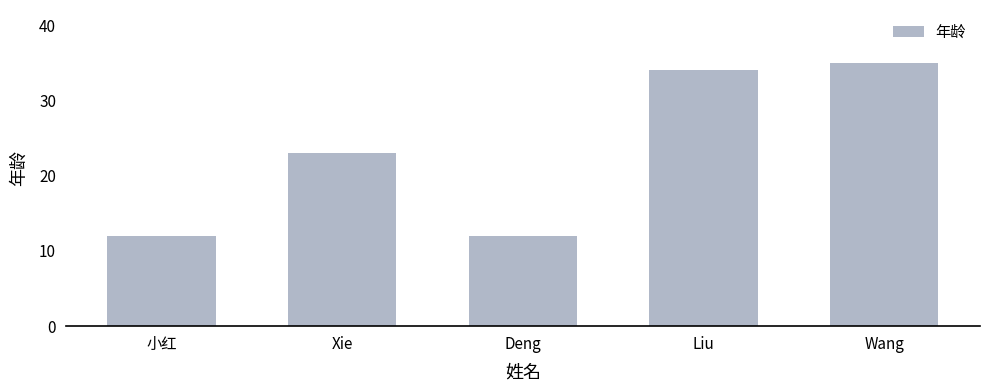

What is the smallest value displayed?

12